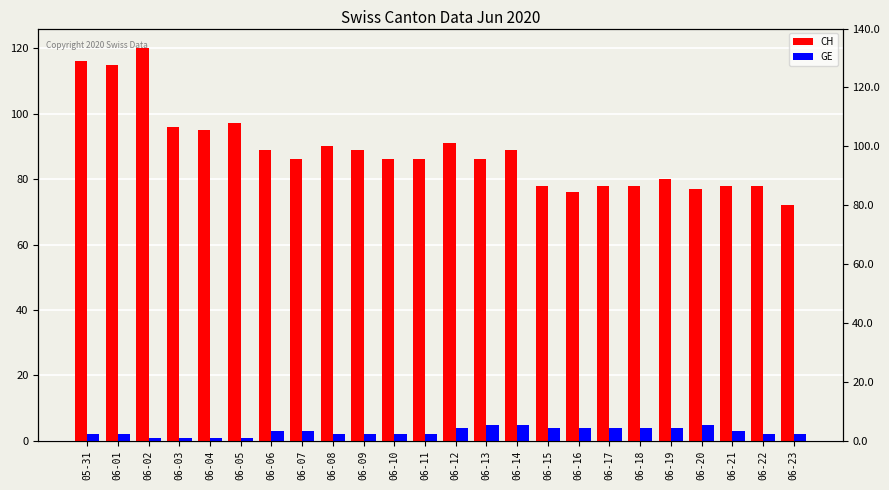

At which category does the chart reach its minimum across all series?

06-02